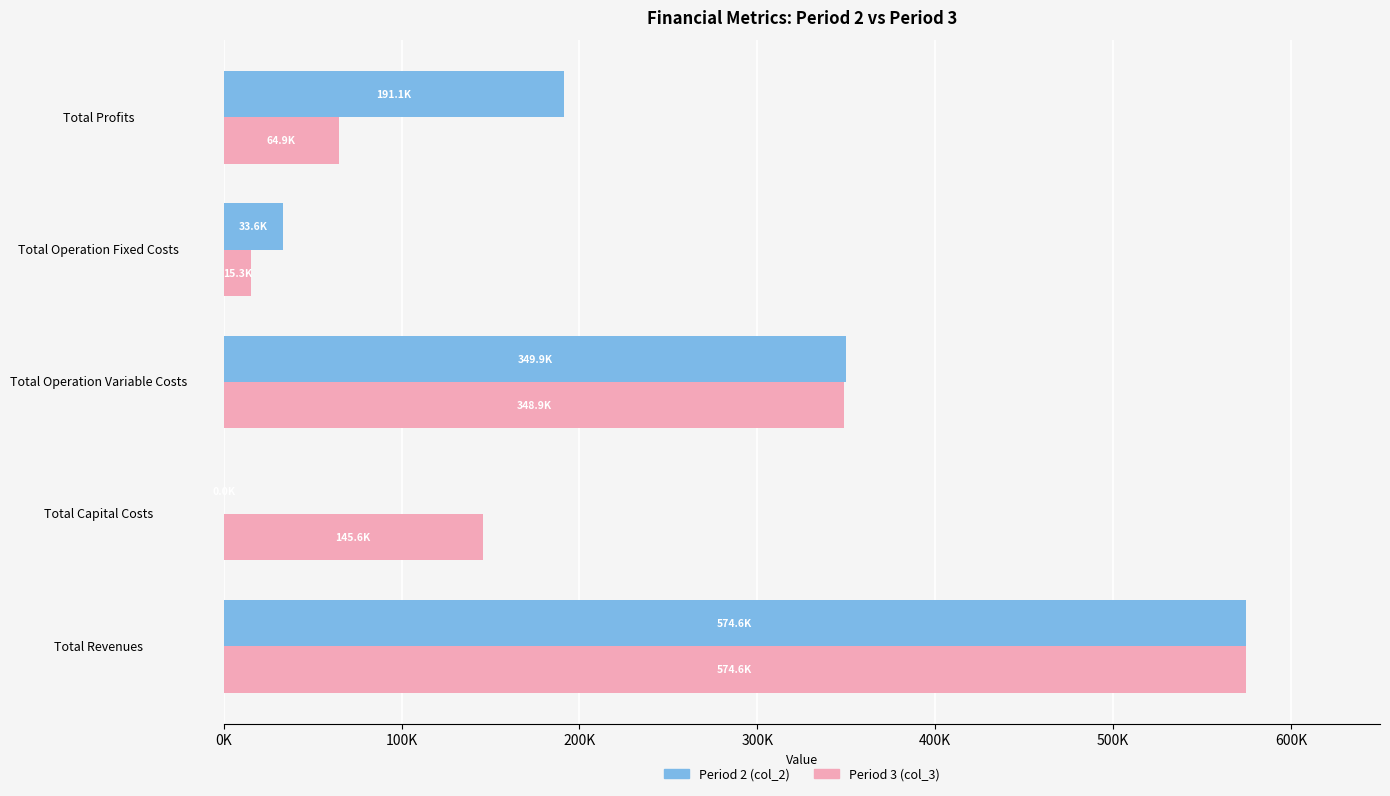

What is the difference between the maximum and minimum values in the Period 2 (col_2) series?

574646.6